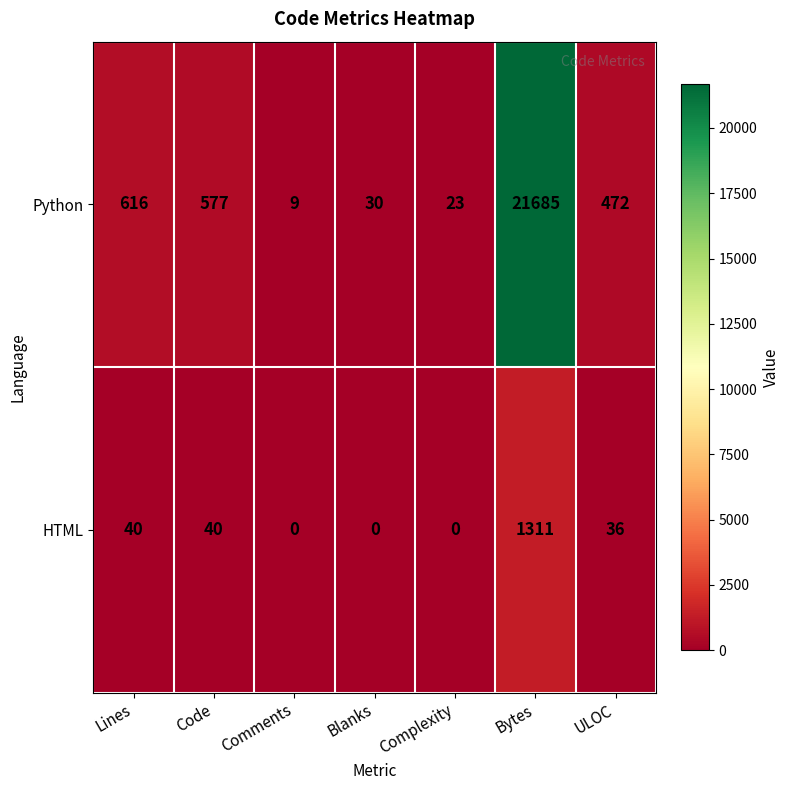

How many categories are shown in the chart?

7